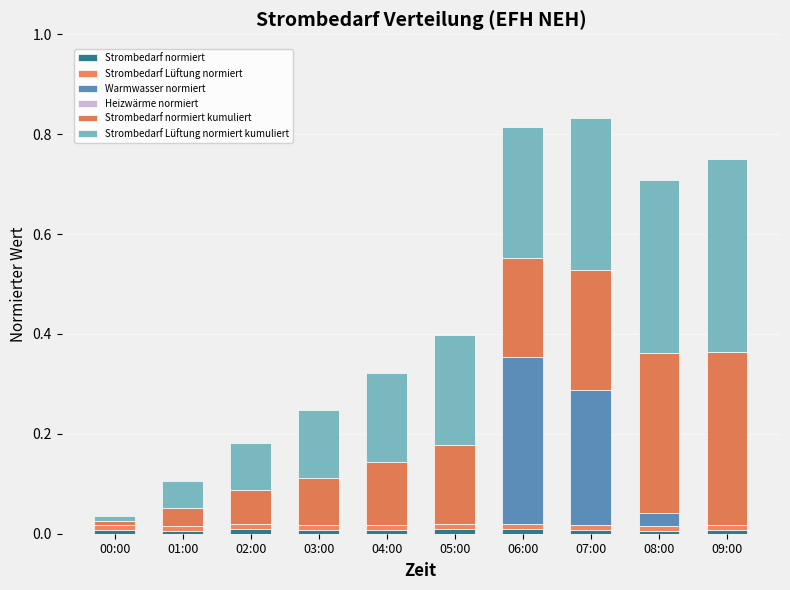

What position from the left is 04:00?

5